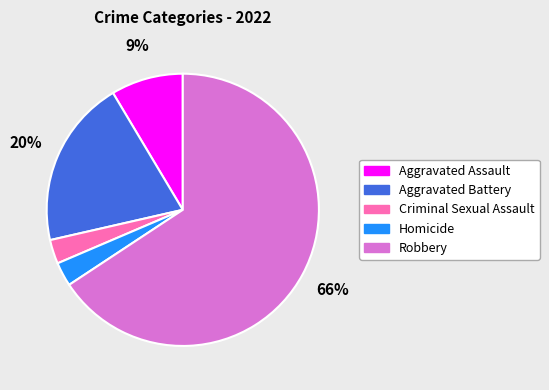

Which has a higher value, Aggravated Assault or Criminal Sexual Assault?

Aggravated Assault